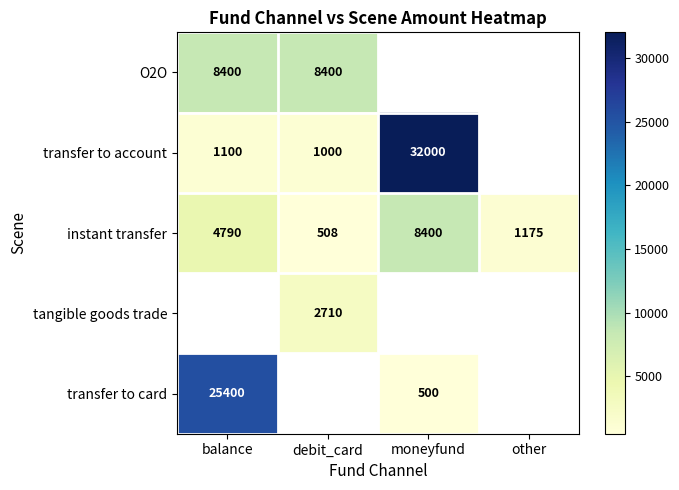

Which has a higher value, balance or debit_card?

balance